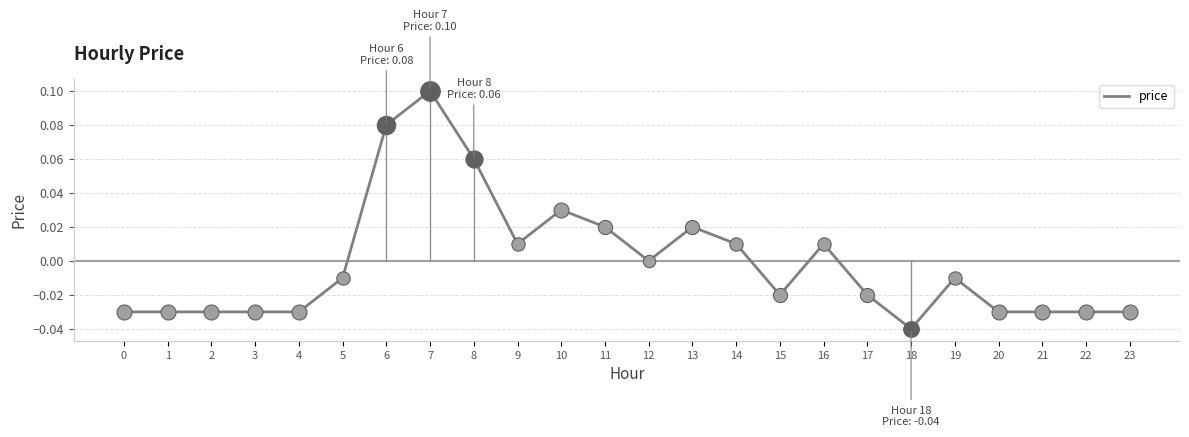

Between 20 and 6, which is larger?

6